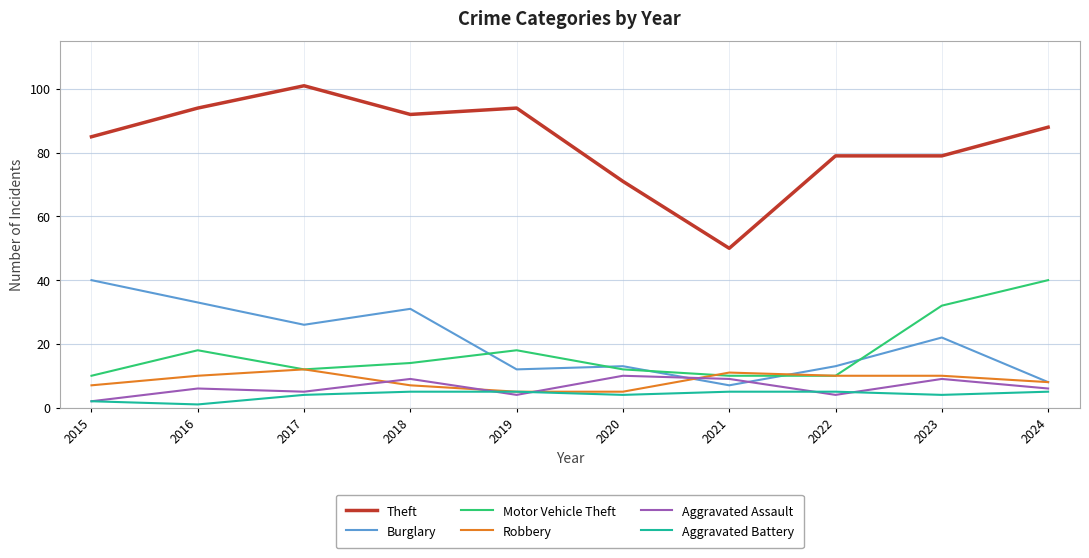

At which category does the chart reach its minimum across all series?

2016